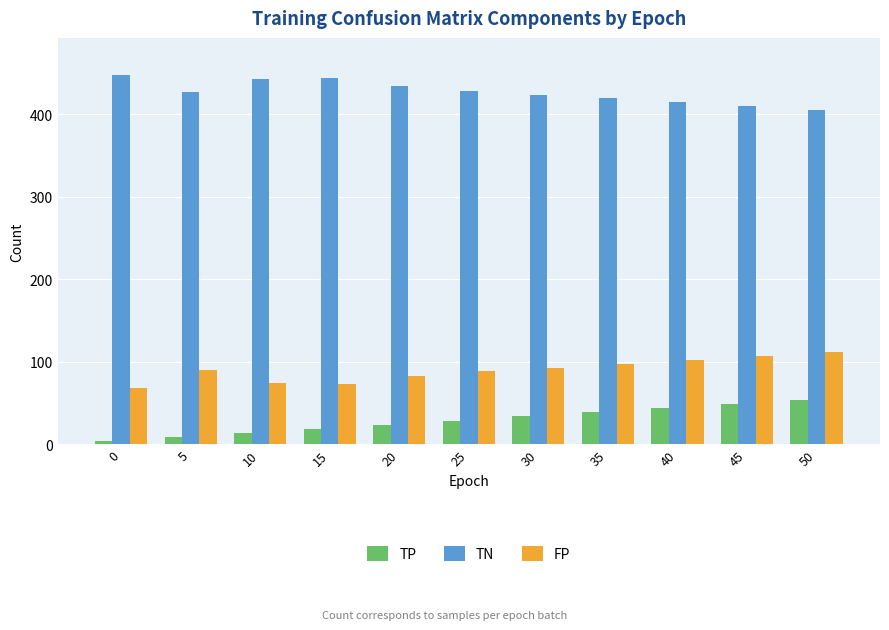

What is the value of the TN bar at the 10th from the left?

410